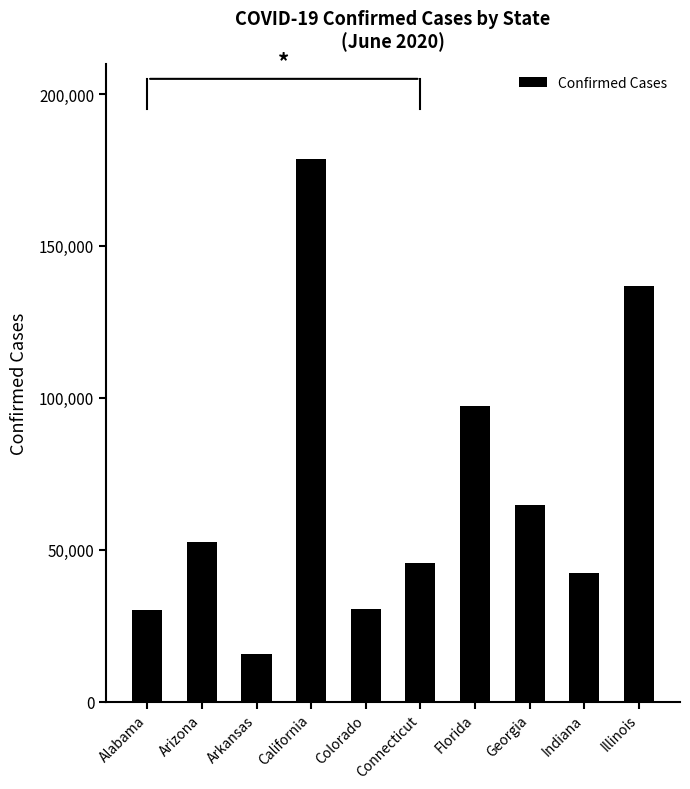

At which label is the value closest to 97053?

Florida